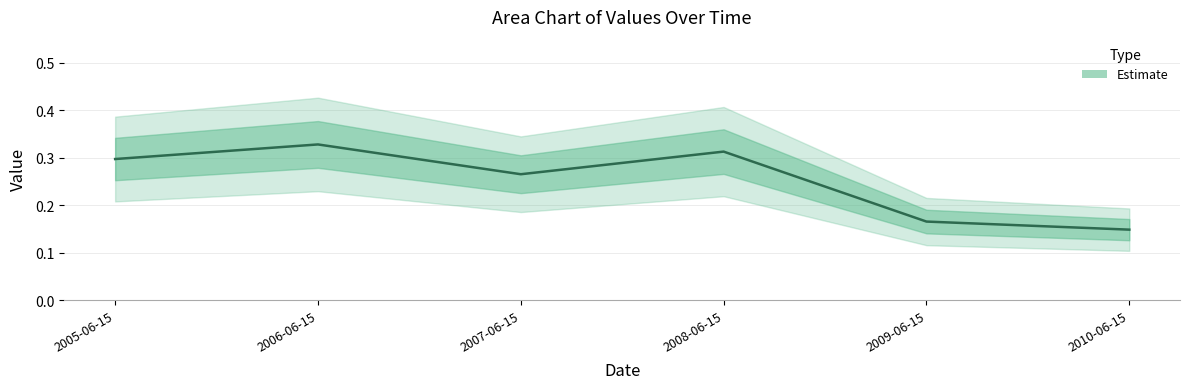

What is the label of the 5th point from the left?

2009-06-15